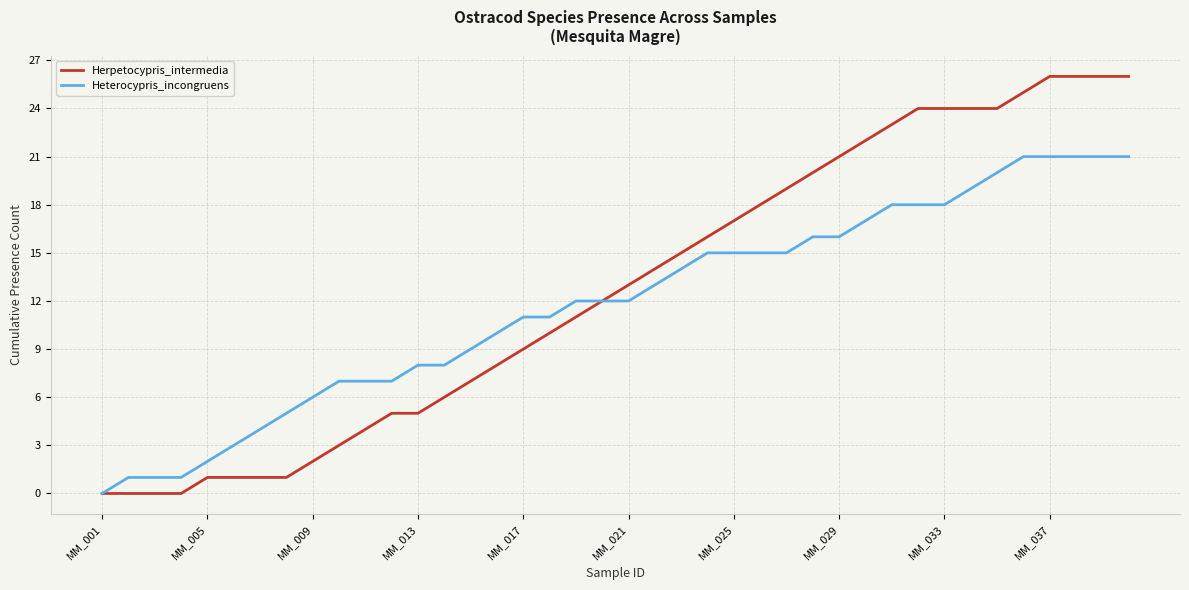

Which series has the widest spread of values?

Herpetocypris_intermedia